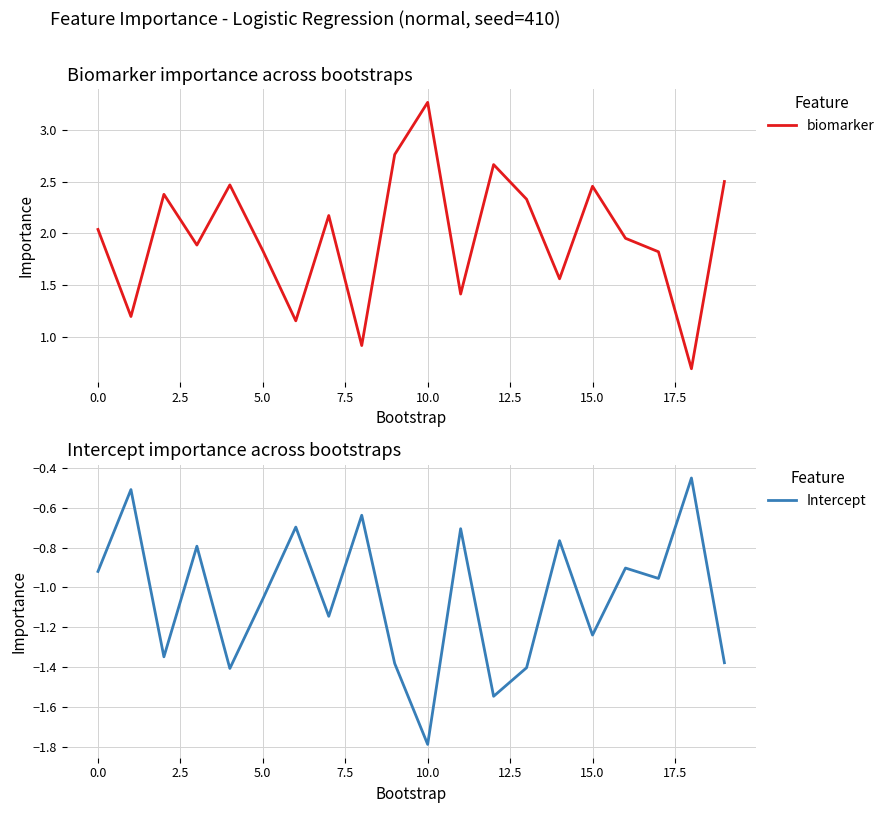

Reading right to left, transcribe all the data shown in this chart.

biomarker: 2.5	0.7	1.8	2.0	2.5	1.6	2.3	2.7	1.4	3.3	2.8	0.9	2.2	1.2	1.8	2.5	1.9	2.4	1.2	2.0
Intercept: -1.4	-0.5	-1.0	-0.9	-1.2	-0.8	-1.4	-1.5	-0.7	-1.8	-1.4	-0.6	-1.1	-0.7	-1.1	-1.4	-0.8	-1.3	-0.5	-0.9